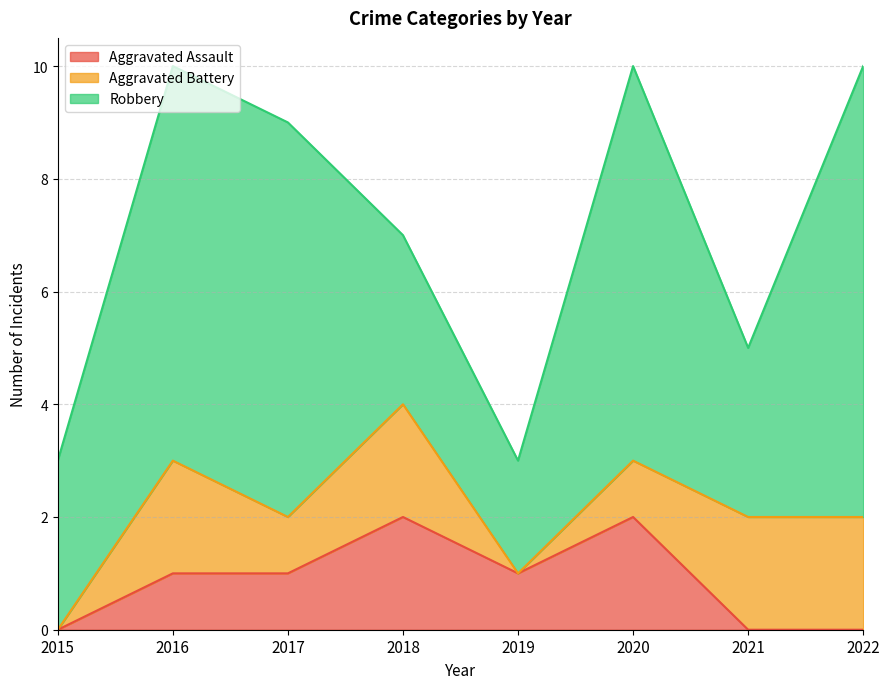

The Robbery series shows 3 at 2021. True or false?

True